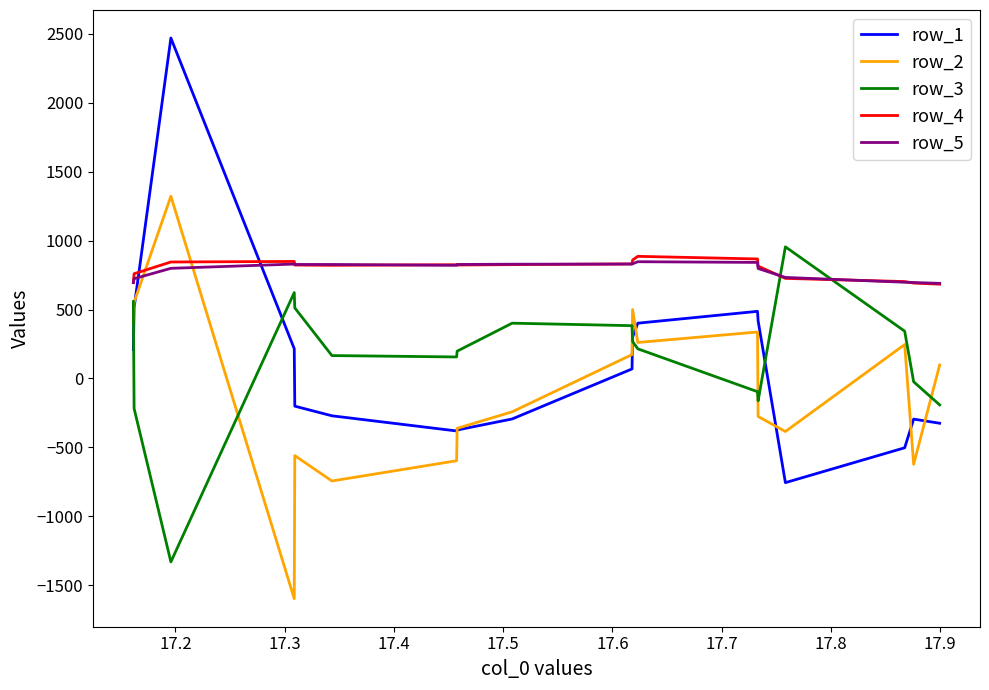

True or false: row_1 and row_4 intersect in this chart.

True